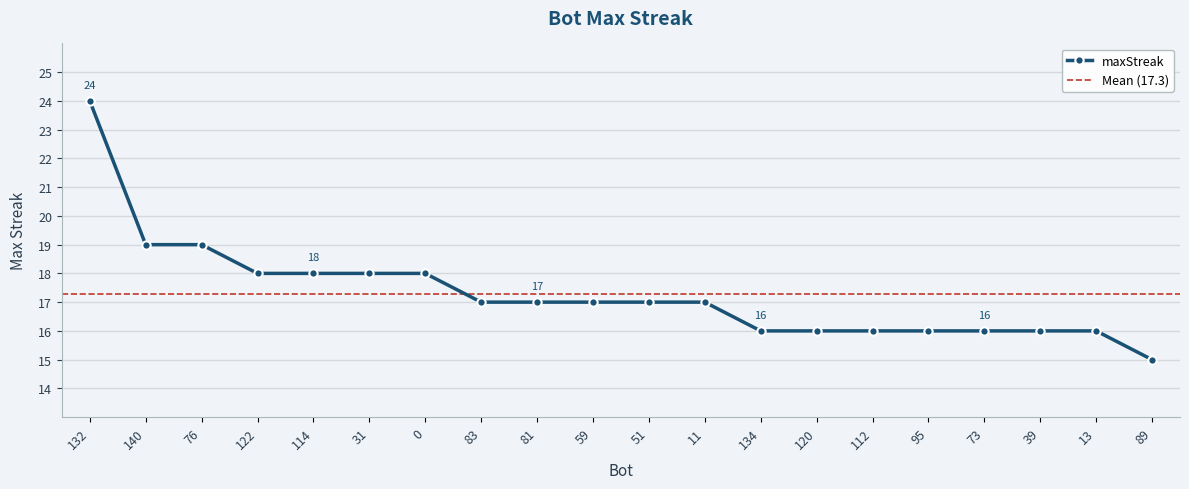

Is it true that the value at 11 is 9?

False